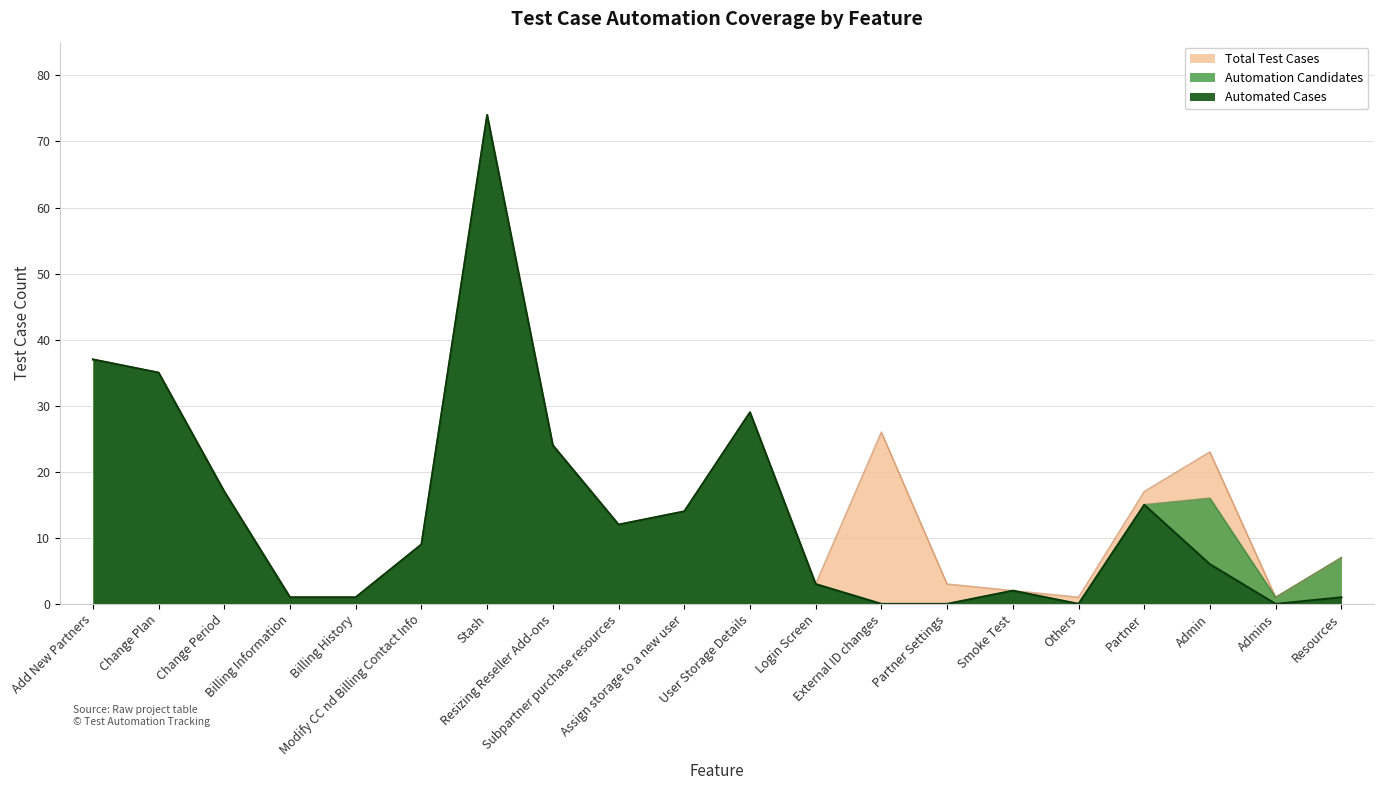

What is the difference between the Automated Cases values at Billing Information and User Storage Details?

28